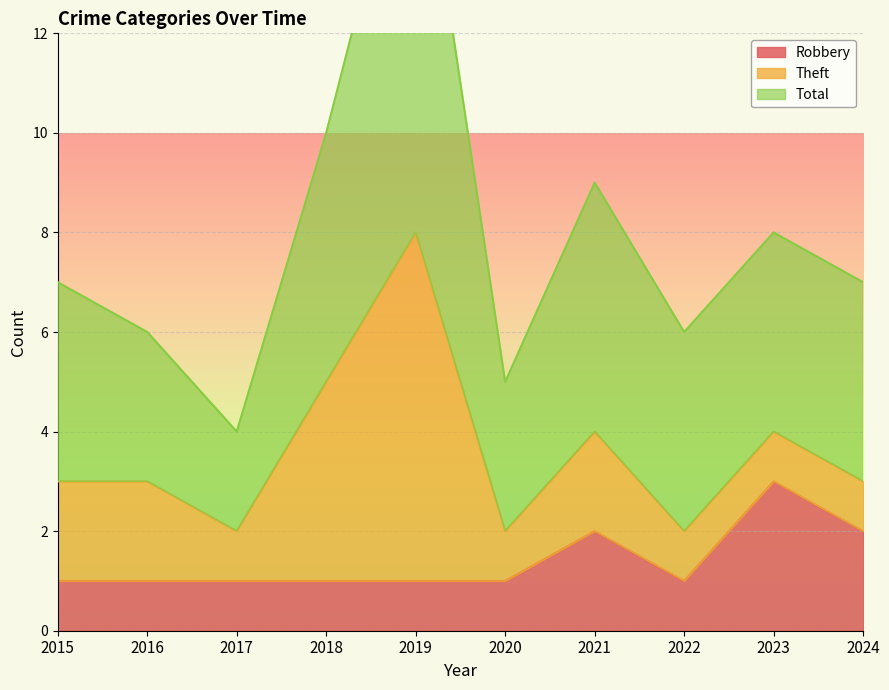

What is the minimum value shown in the chart?

1